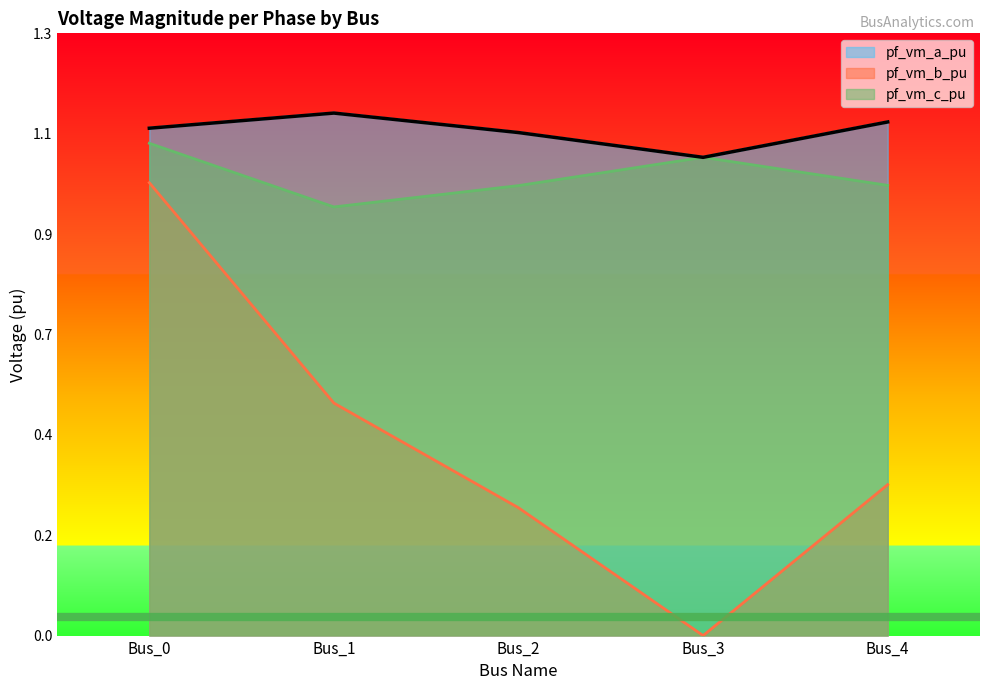

Is it true that pf_vm_b_pu equals 0.4 at Bus_3?

False